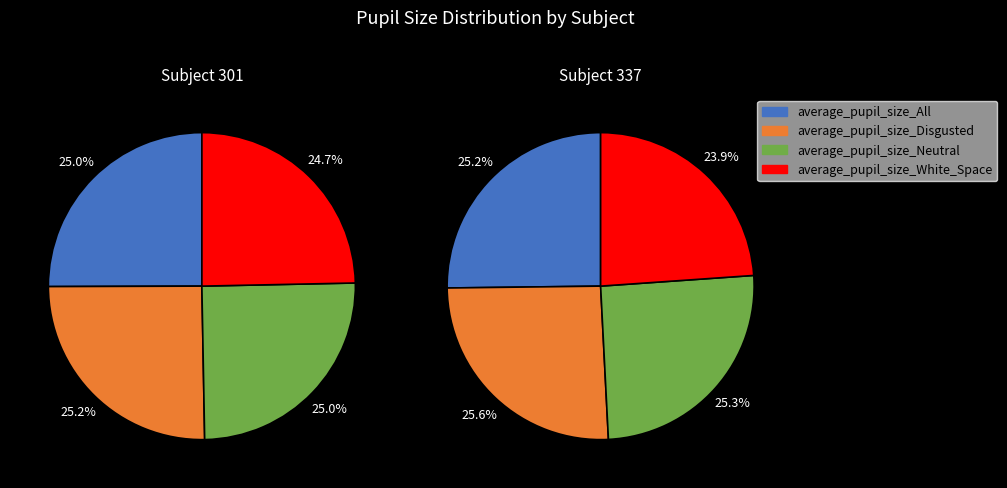

What is the total percentage of 337 and 301?

100.0%